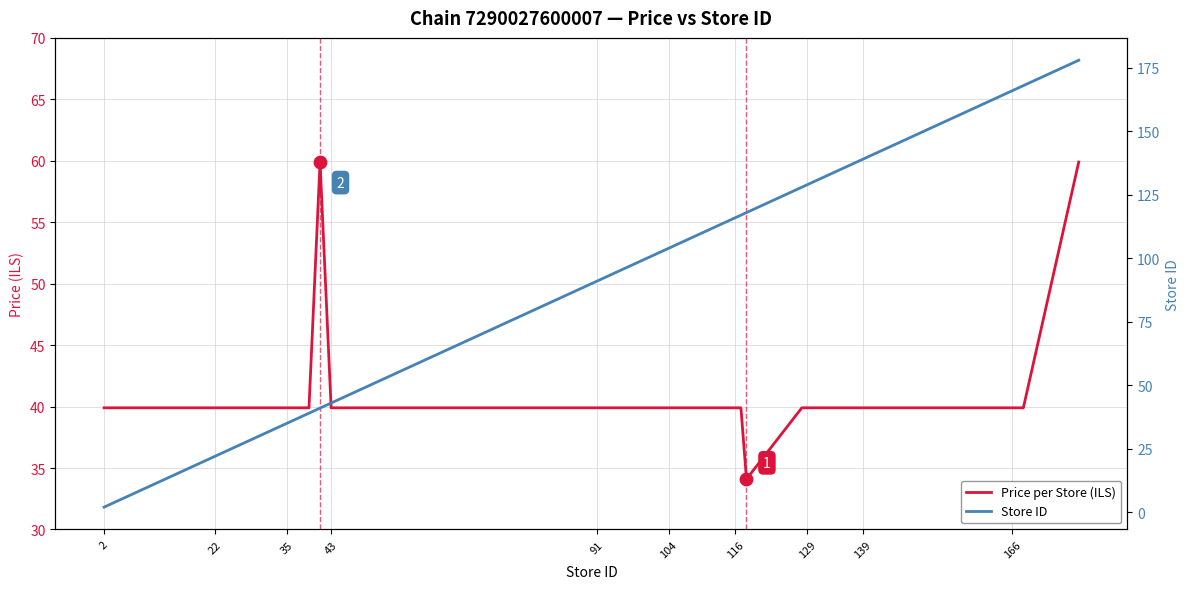

Which series contains the lowest Y value?

Store ID